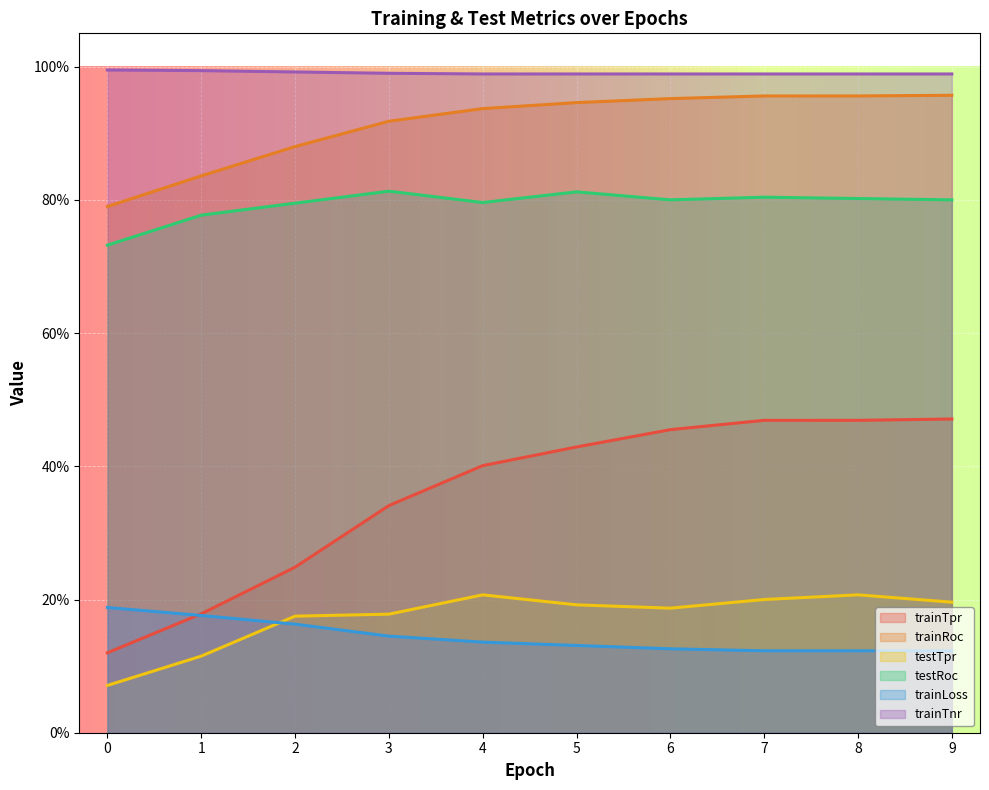

Reading left to right, what are all the values shown in this chart?

trainTpr: 0.1	0.2	0.2	0.3	0.4	0.4	0.5	0.5	0.5	0.5
trainRoc: 0.8	0.8	0.9	0.9	0.9	0.9	1.0	1.0	1.0	1.0
testTpr: 0.1	0.1	0.2	0.2	0.2	0.2	0.2	0.2	0.2	0.2
testRoc: 0.7	0.8	0.8	0.8	0.8	0.8	0.8	0.8	0.8	0.8
trainLoss: 0.2	0.2	0.2	0.1	0.1	0.1	0.1	0.1	0.1	0.1
trainTnr: 1.0	1.0	1.0	1.0	1.0	1.0	1.0	1.0	1.0	1.0